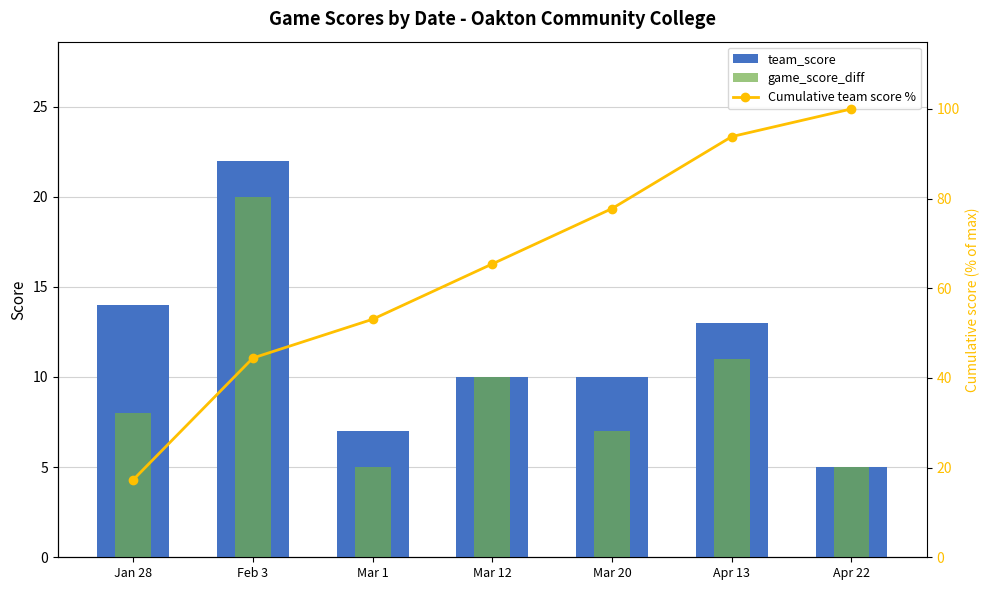

Is it true that game_score_diff equals 7.0 at Mar 20?

True